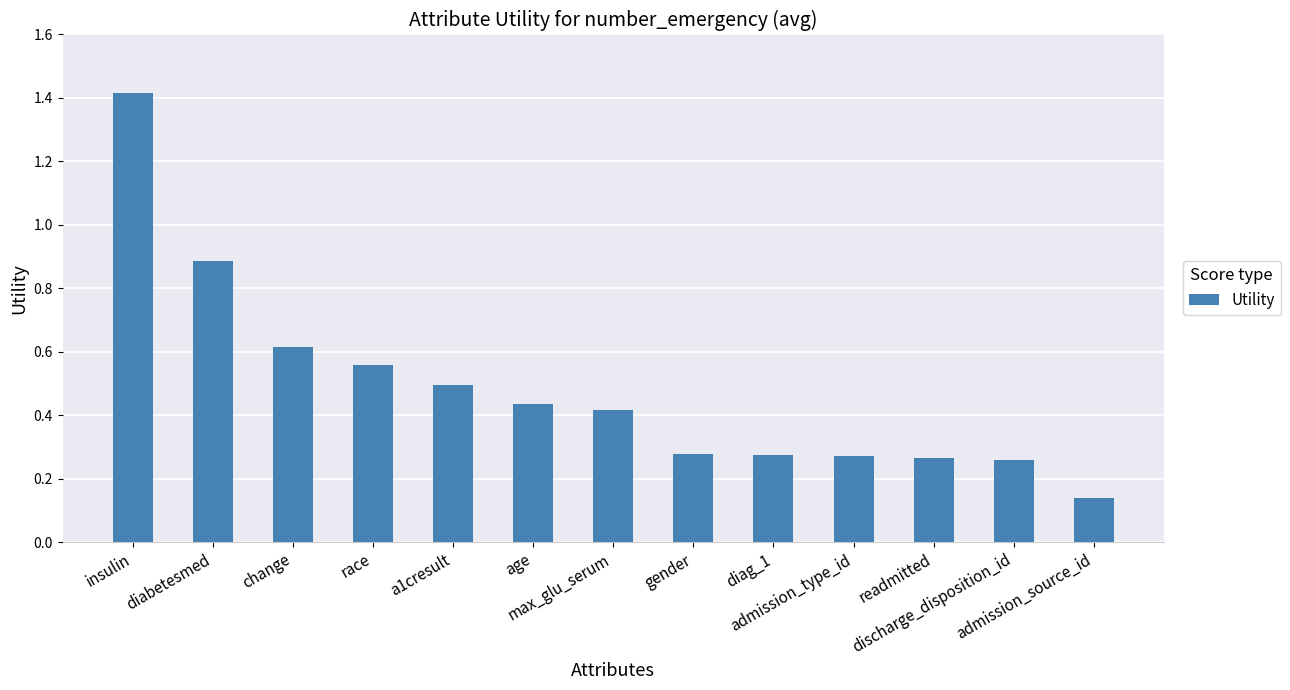

Where is the data nearest to the value 0?

admission_source_id